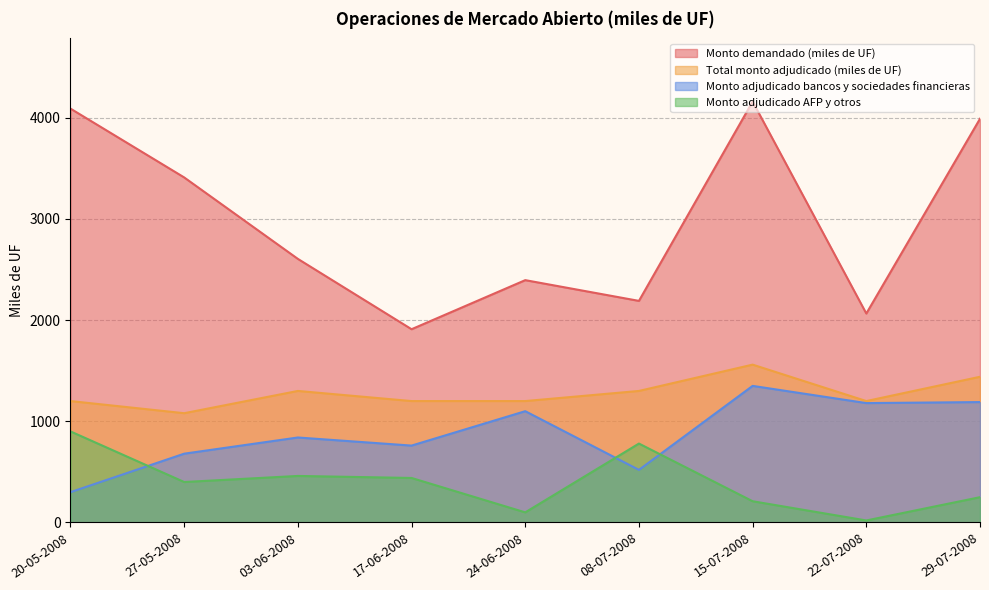

At which category does Monto adjudicado AFP y otros reach its first local valley?

27-05-2008